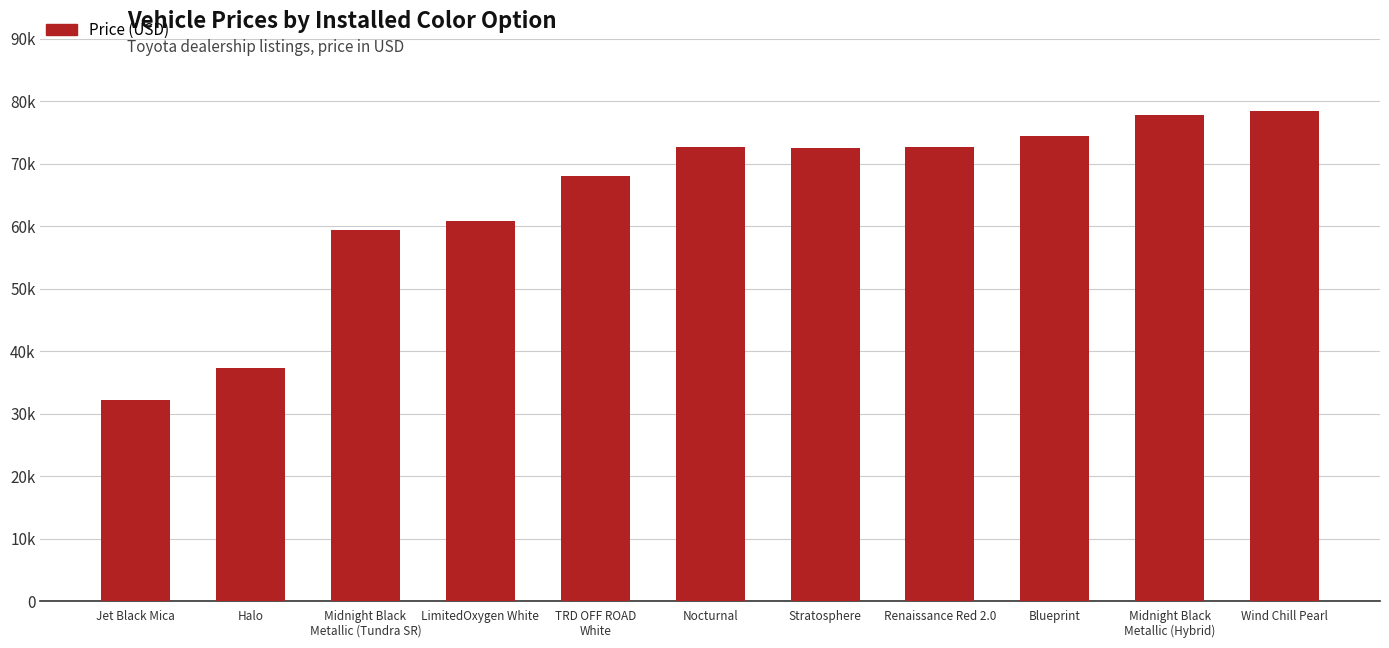

Reading left to right, what are all the values shown in this chart?

Jet Black Mica=32169	Halo=37329	Midnight Black
Metallic (Tundra SR)=59374	LimitedOxygen White=60754	TRD OFF ROAD
White=68080	Nocturnal=72579	Stratosphere=72439	Renaissance Red 2.0=72664	Blueprint=74409	Midnight Black
Metallic (Hybrid)=77704	Wind Chill Pearl=78474